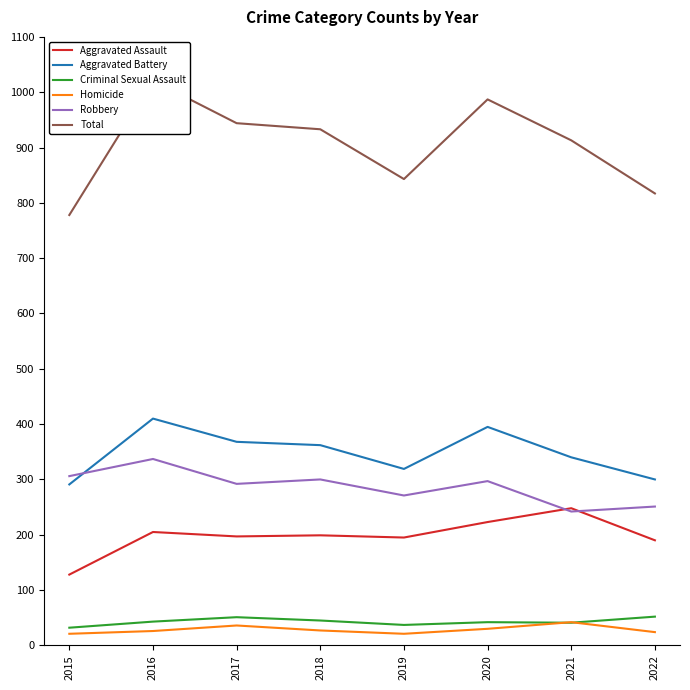

Is it true that Criminal Sexual Assault equals 45 at 2018?

True